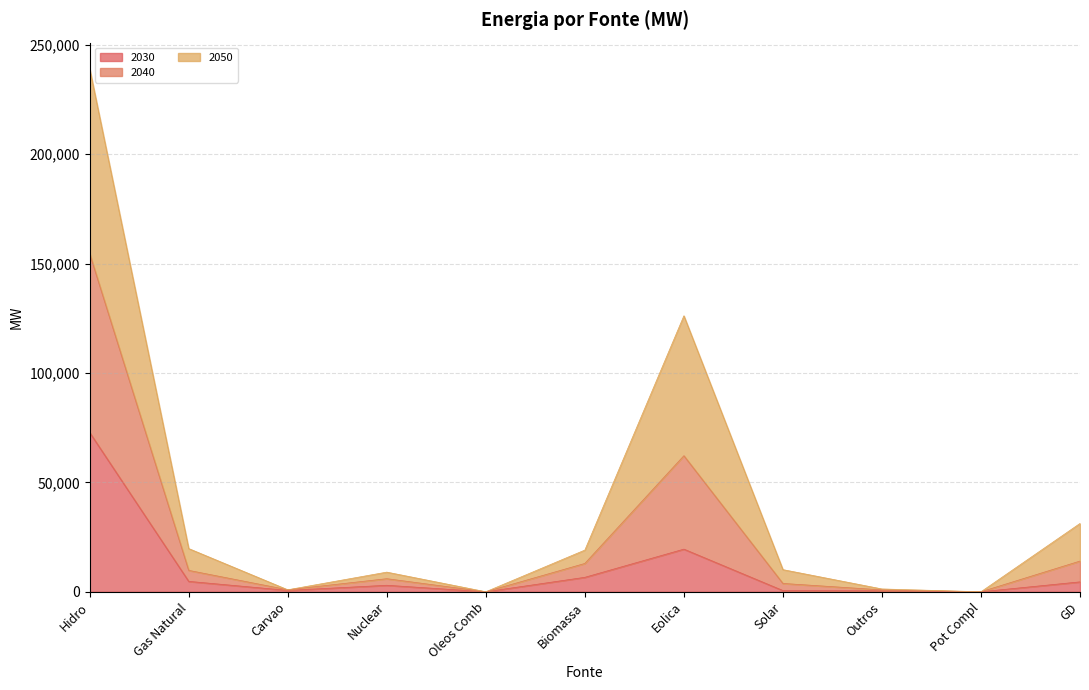

Which category has the highest value in the 2030 series?

Hidro